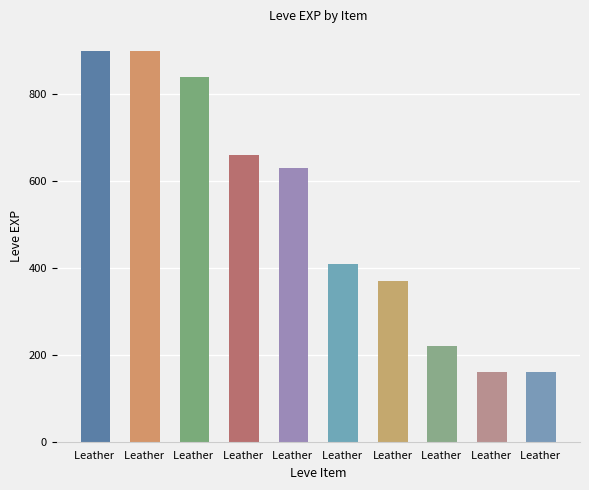

Reading left to right, list all the values displayed in this chart.

Leather =900	Leather =900	Leather =840	Leather =660	Leather =630	Leather =410	Leather=370	Leather =220	Leather =160	Leather =160